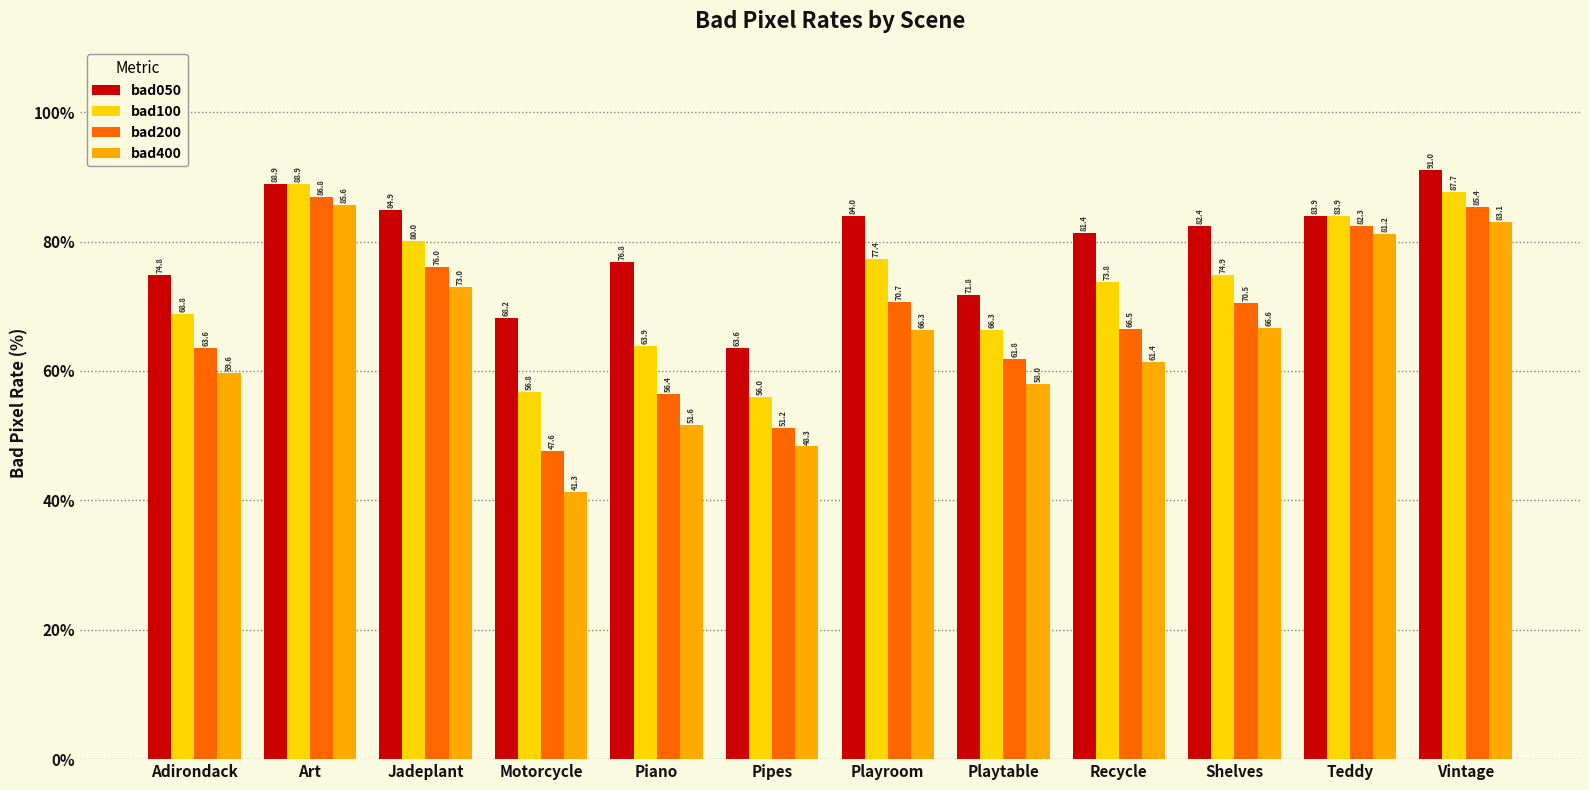

What is the label of the 6th bar from the right?

Playroom